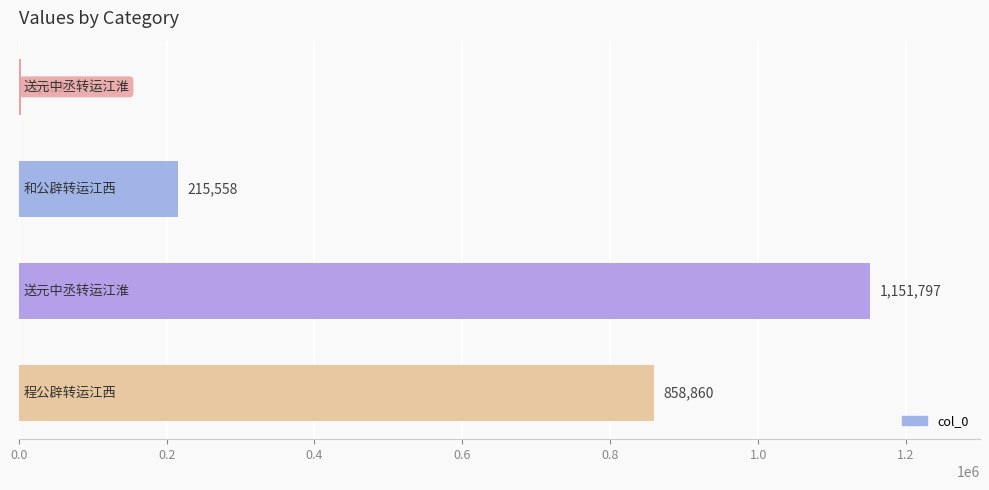

What is the sum of all values?

2229154